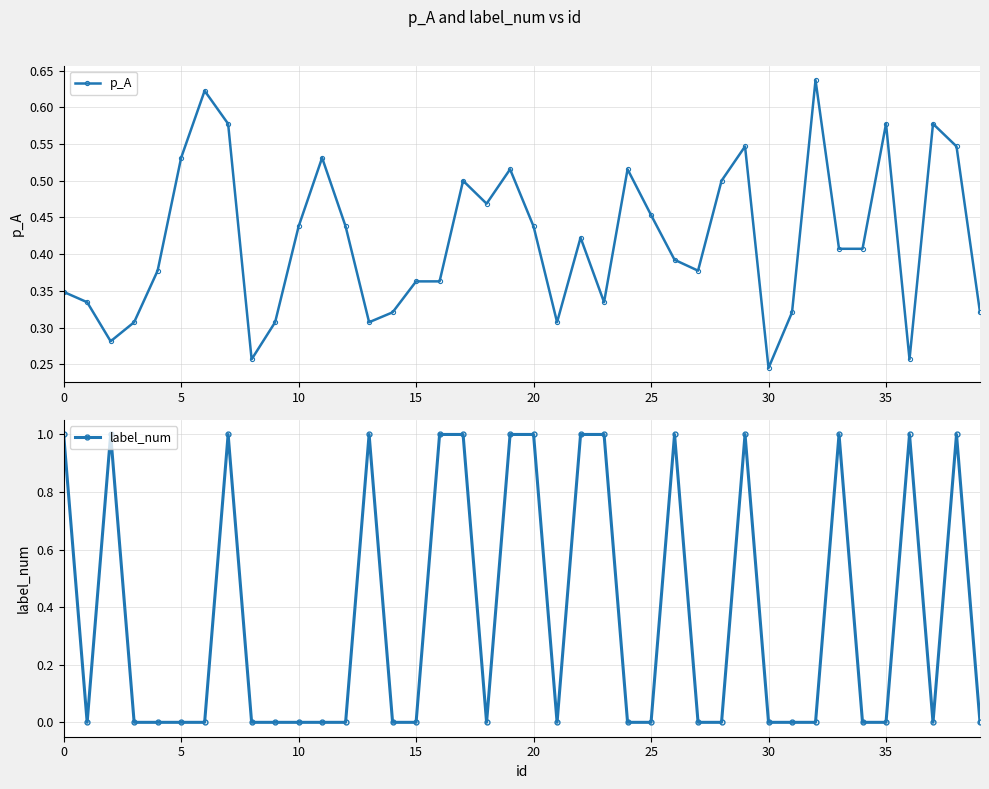

What is the difference between the second highest and minimum values in the label_num series?

1